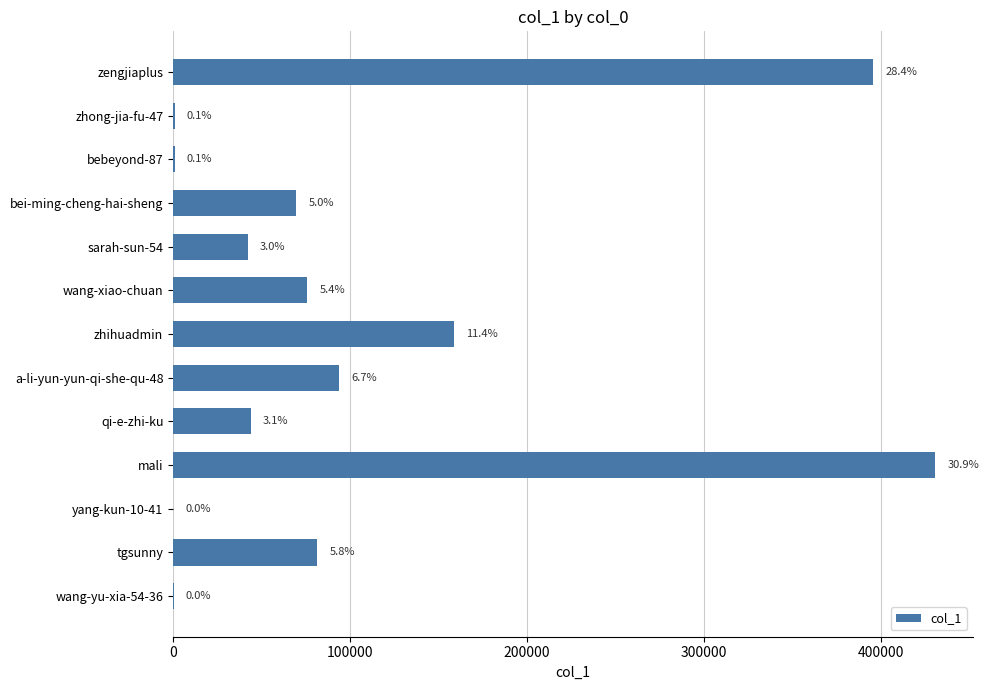

What is the difference between the second highest and minimum values?

395587